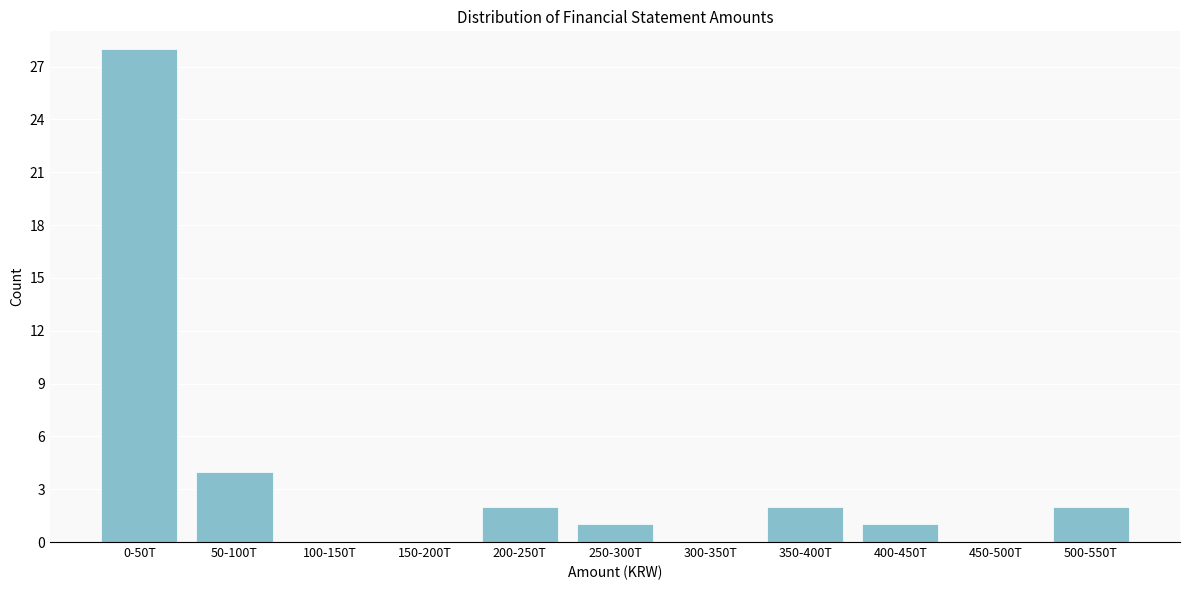

Reading right to left, transcribe all the data shown in this chart.

500-550T=2	450-500T=0	400-450T=1	350-400T=2	300-350T=0	250-300T=1	200-250T=2	150-200T=0	100-150T=0	50-100T=4	0-50T=28